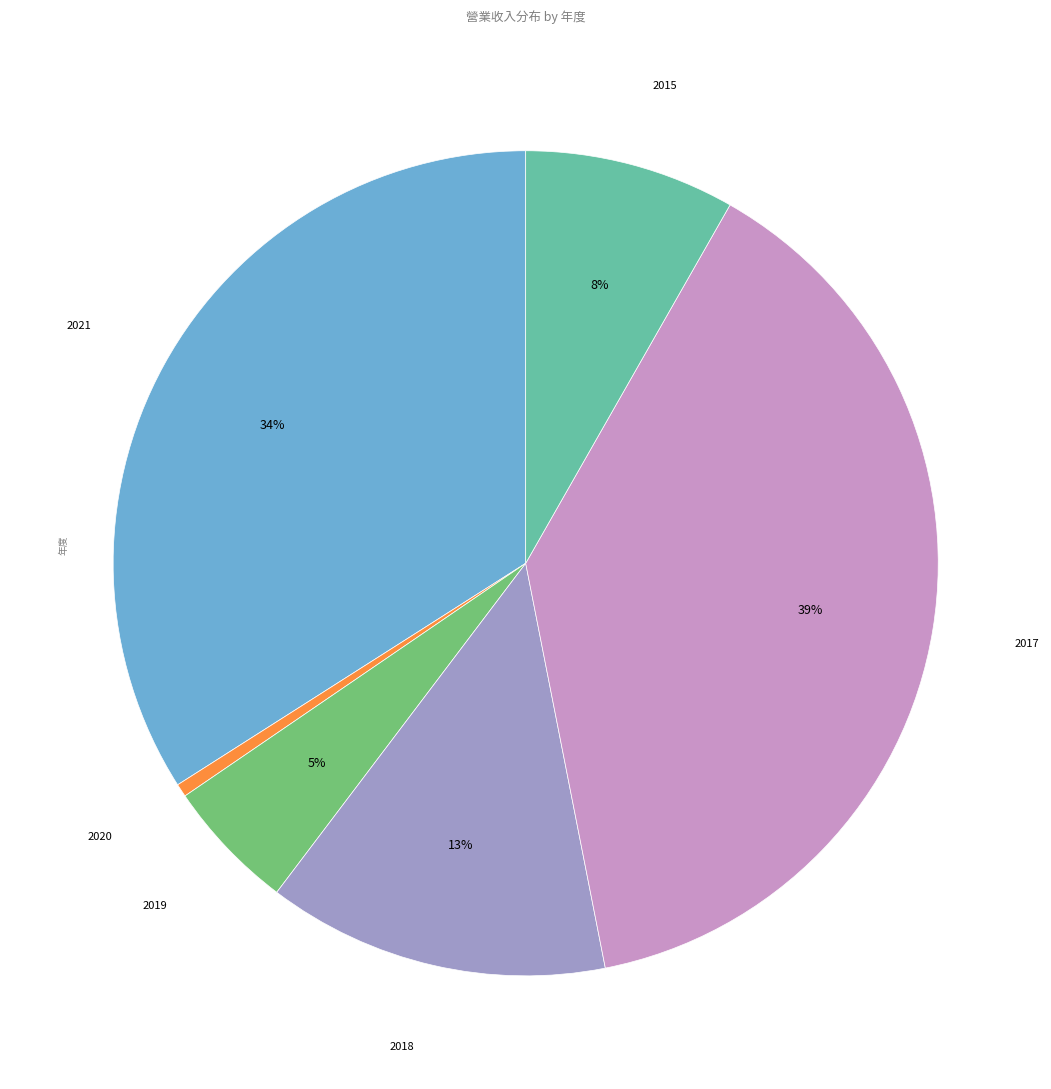

To the nearest percent, what is the average slice percentage?

17%